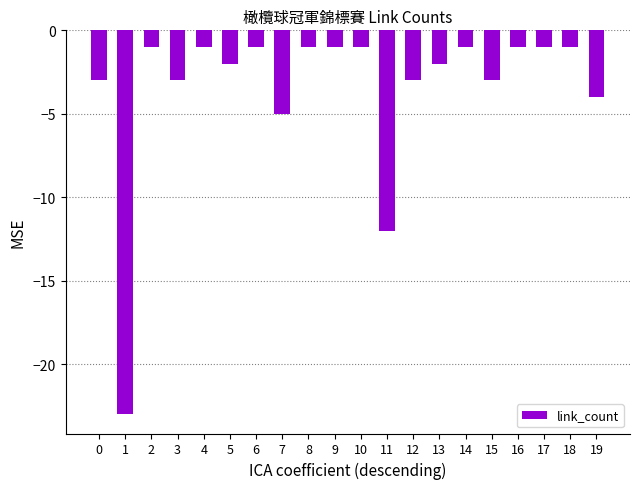

True or false: the data shows -2 at 0.

False